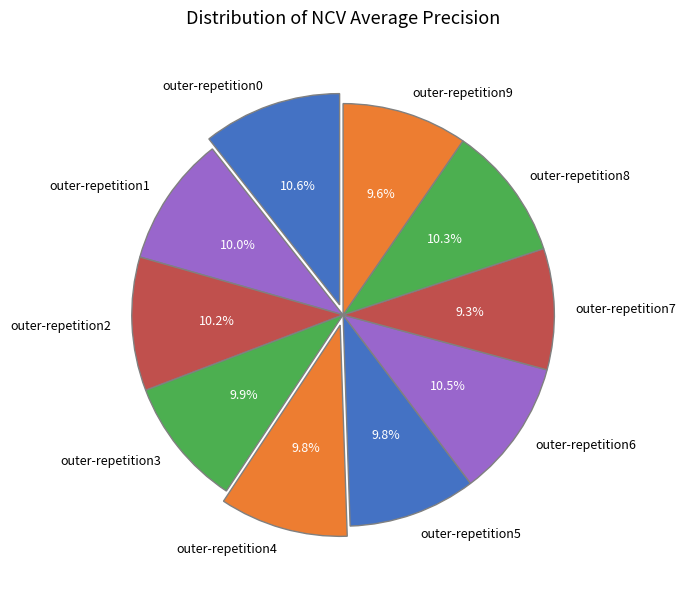

What percentage do outer-repetition6 and outer-repetition4 together represent?

20.3%